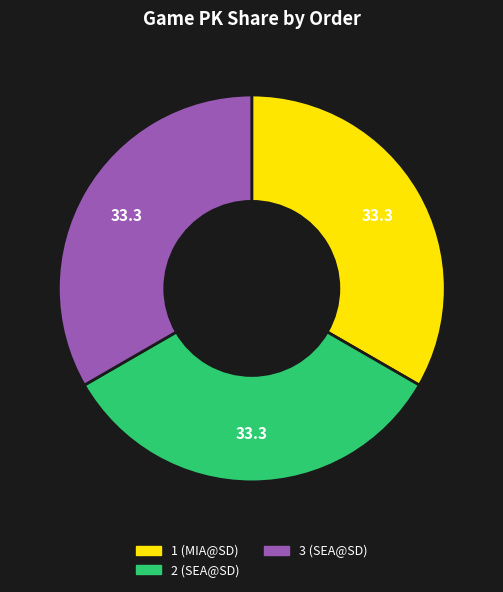

Does any single category account for the majority?

No